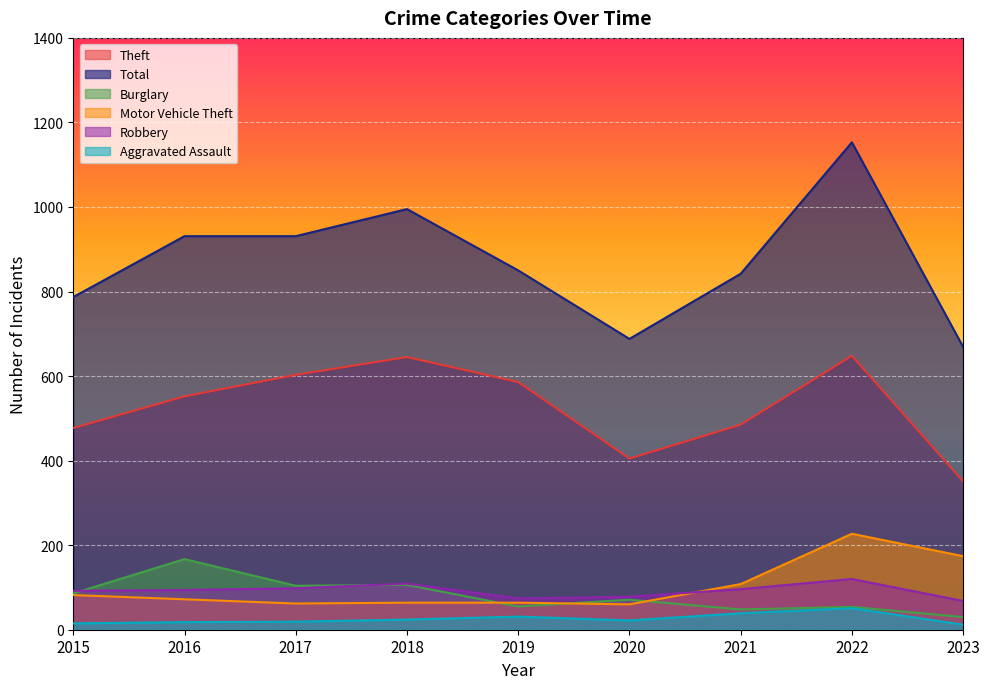

Is it true that Motor Vehicle Theft equals 72 at 2016?

True